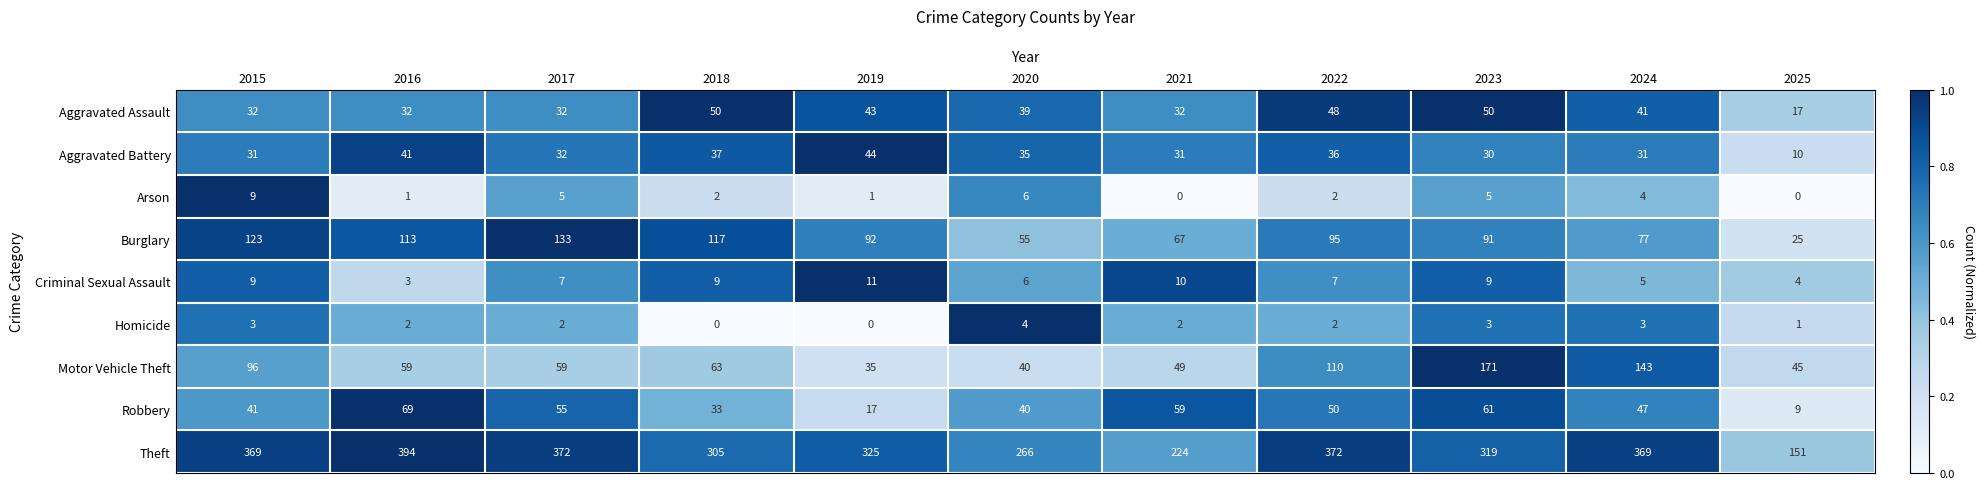

What is the difference between the second highest and second lowest values in the Robbery series?

44